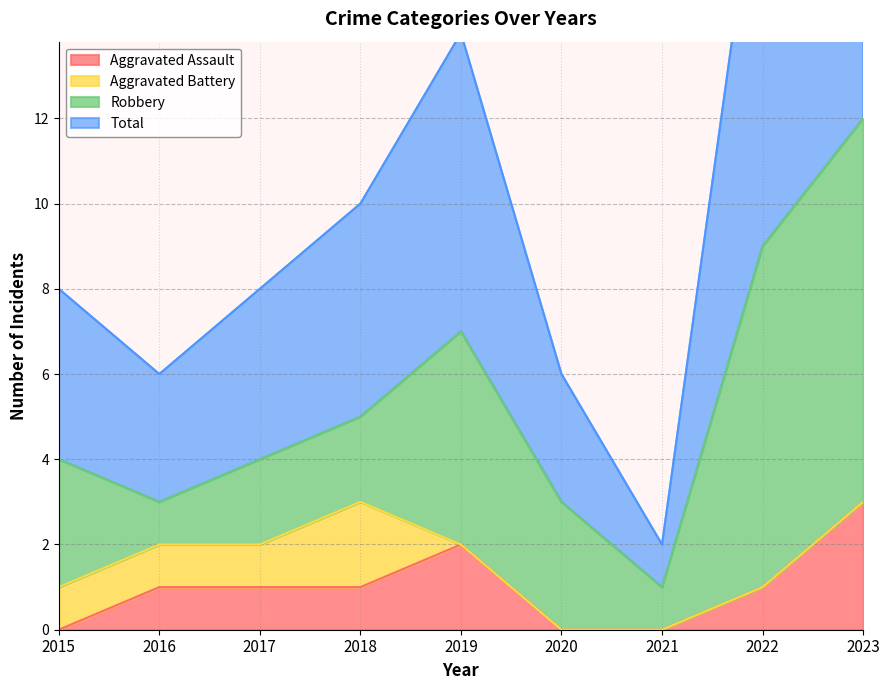

Count the number of categories in the chart.

9